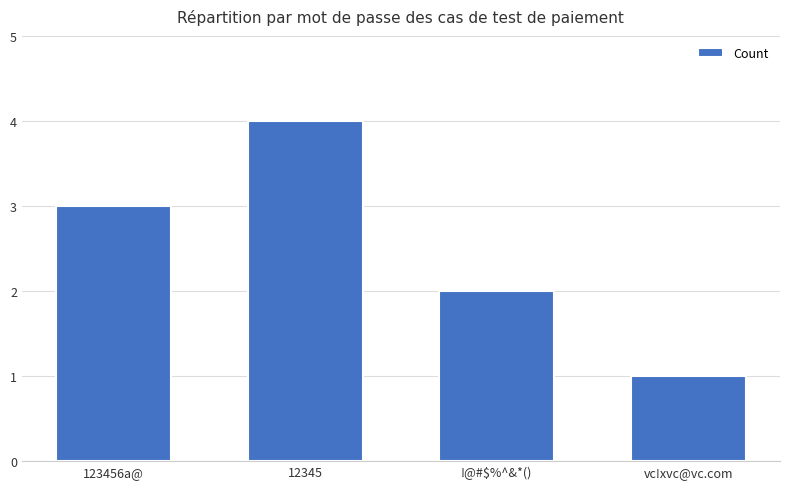

What is the ratio of the value at vc!xvc@vc.com to the value at !@#$%^&*()?

0.5